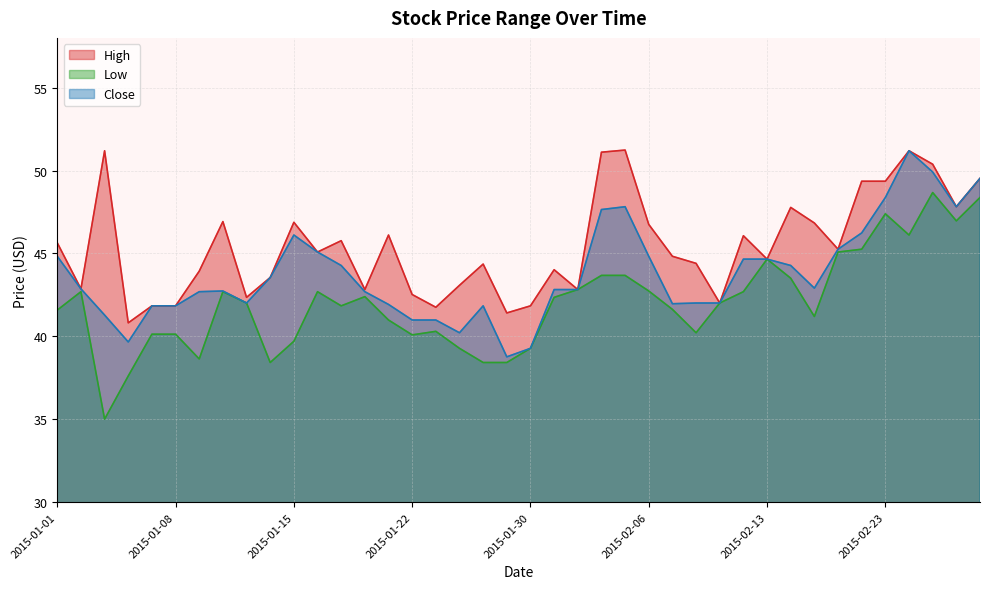

Rank the series by their average value, from lowest to highest.

Low, Close, High